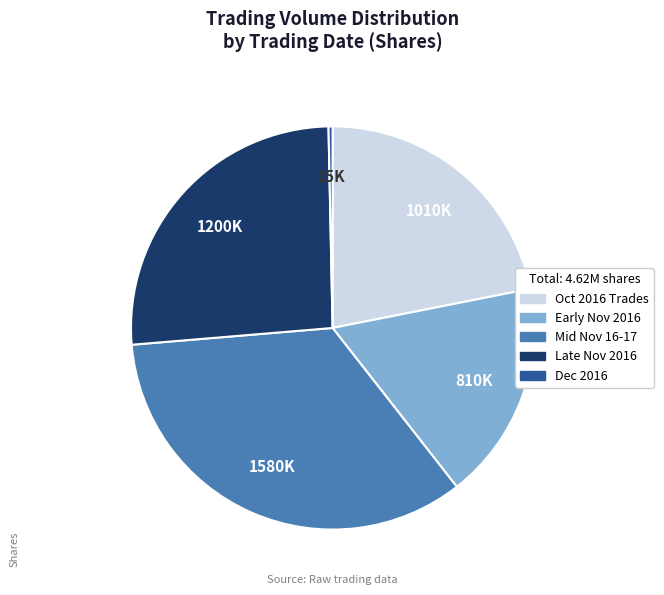

Is there a majority slice in this chart?

No